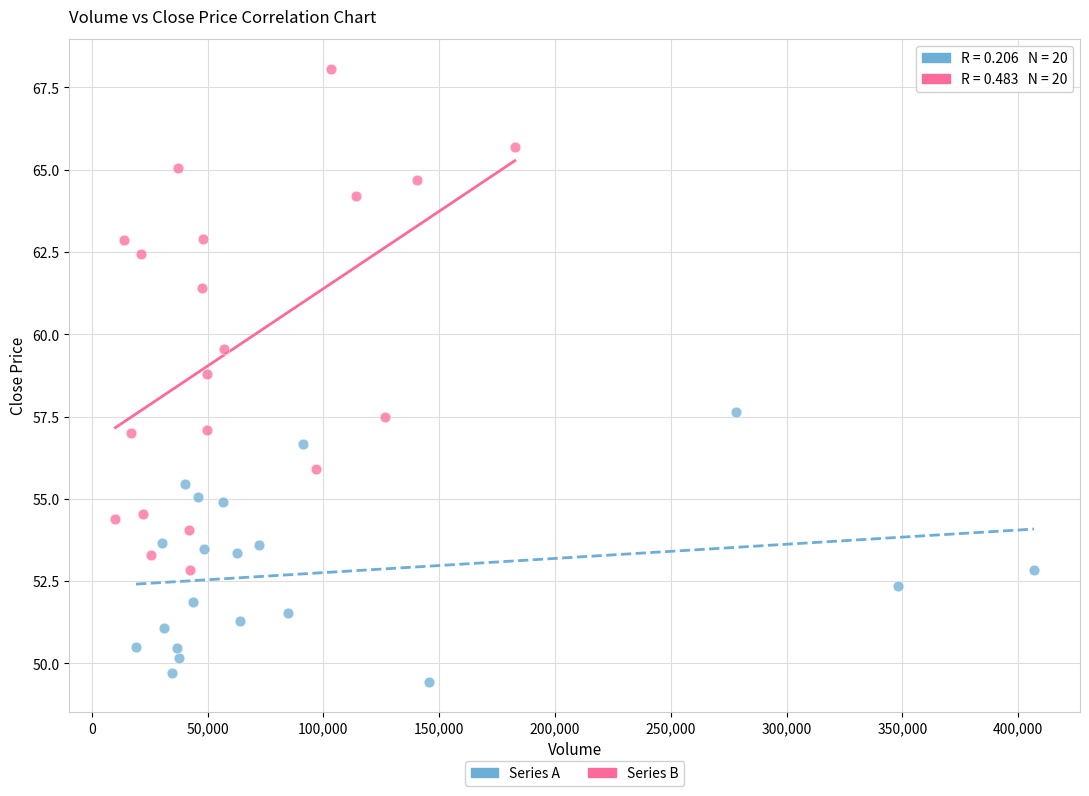

Which series has the widest spread of Y values?

Series B